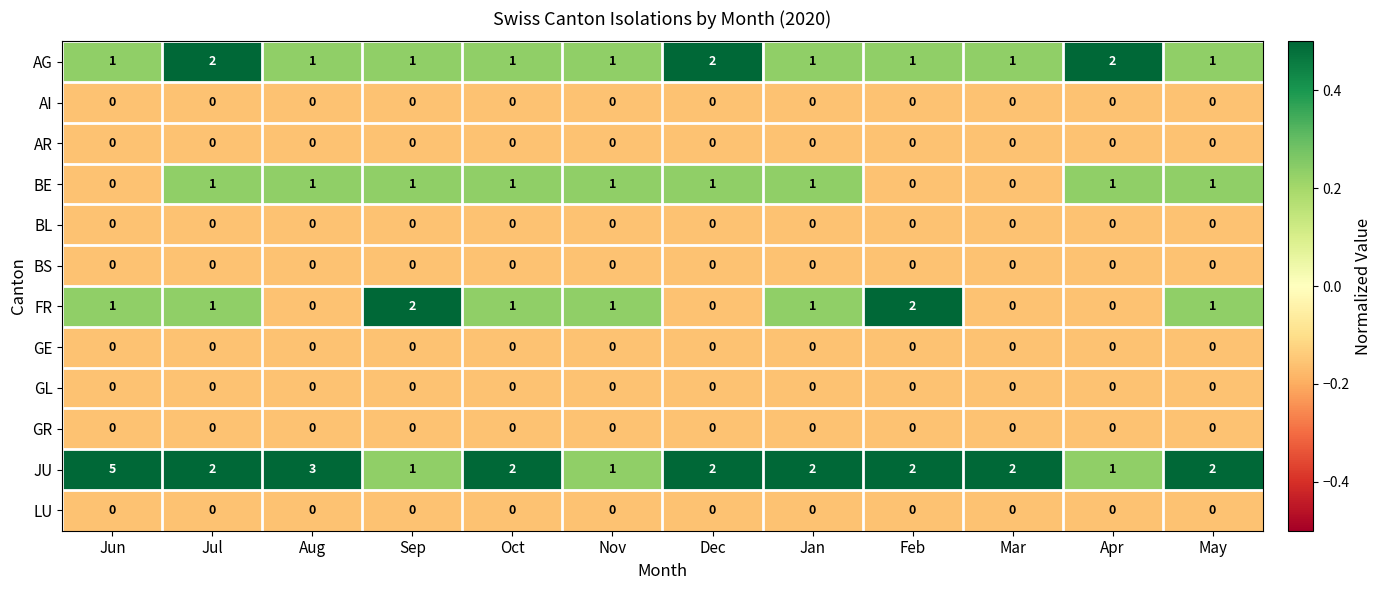

Which series has the largest range (max minus min)?

JU